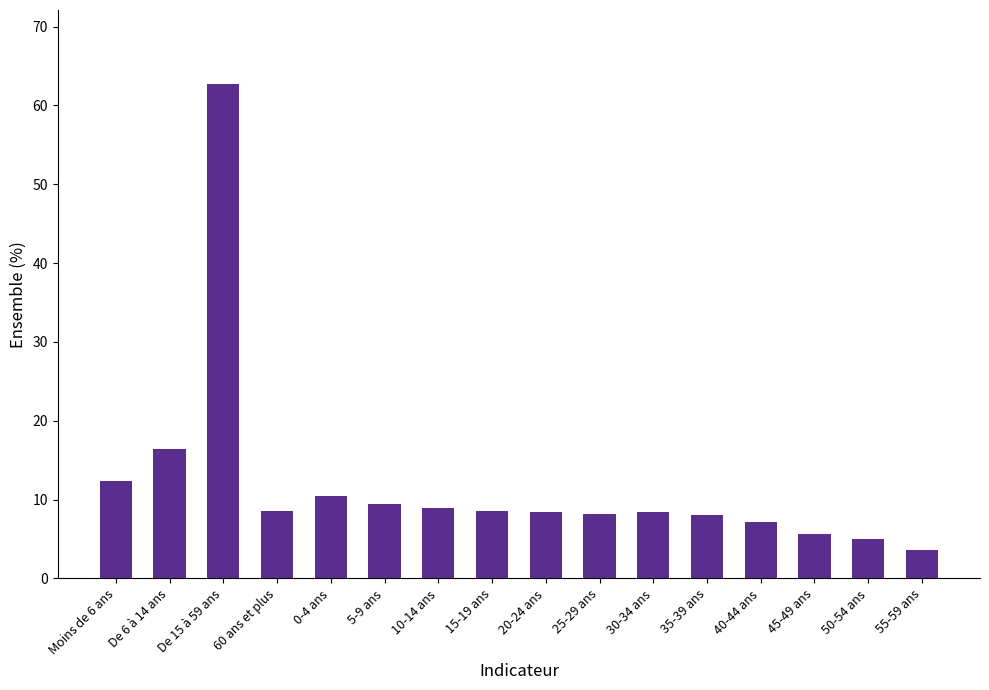

True or false: the data shows 2.6 at 20-24 ans.

False